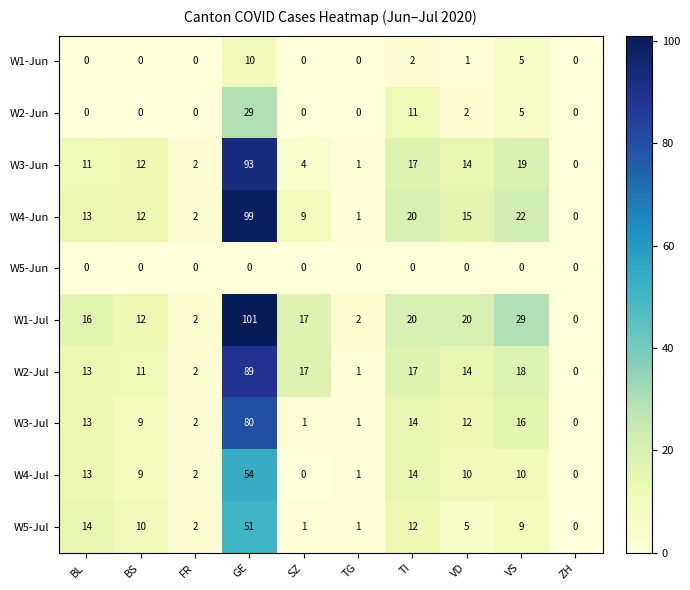

Which series has the largest total across all categories?

W1-Jul